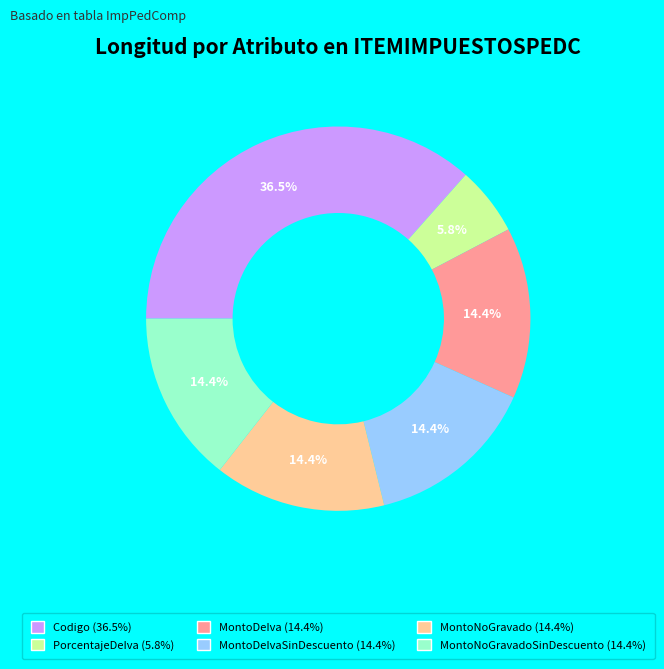

Count the number of slices in the pie.

6